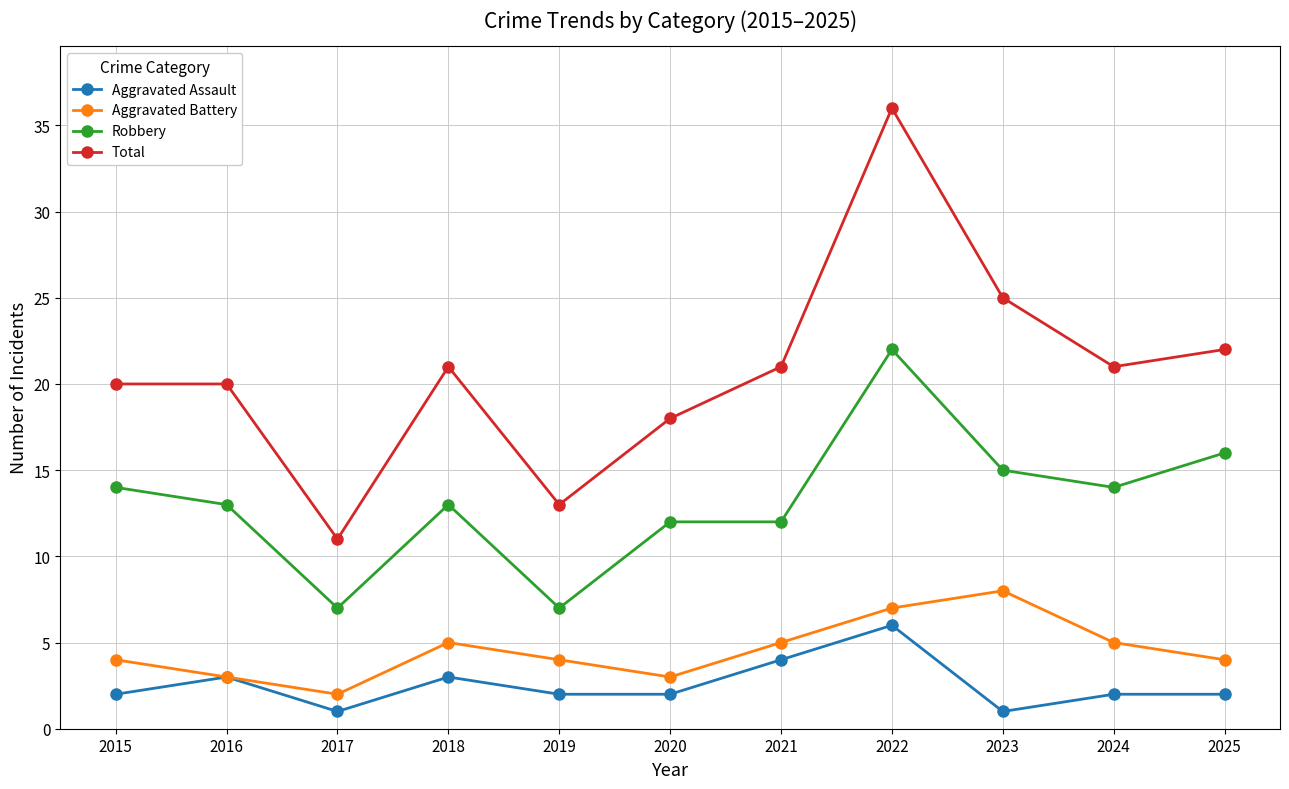

List the series in order of their peak value, lowest first.

Aggravated Assault, Aggravated Battery, Robbery, Total